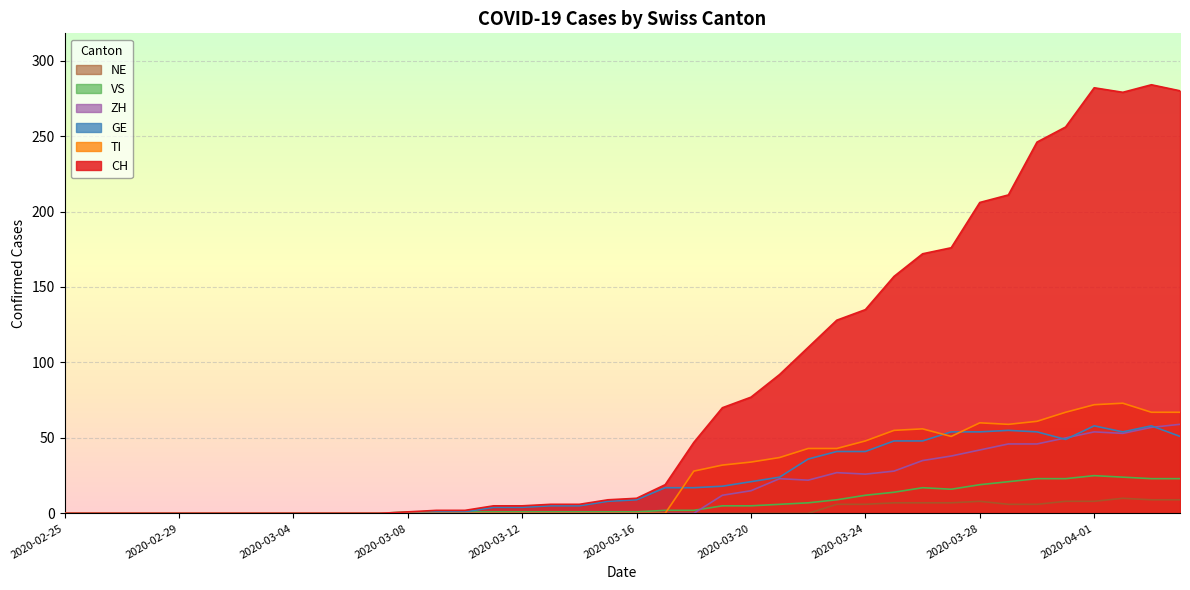

Rank the series by their maximum value, from lowest to highest.

NE, VS, GE, ZH, TI, CH